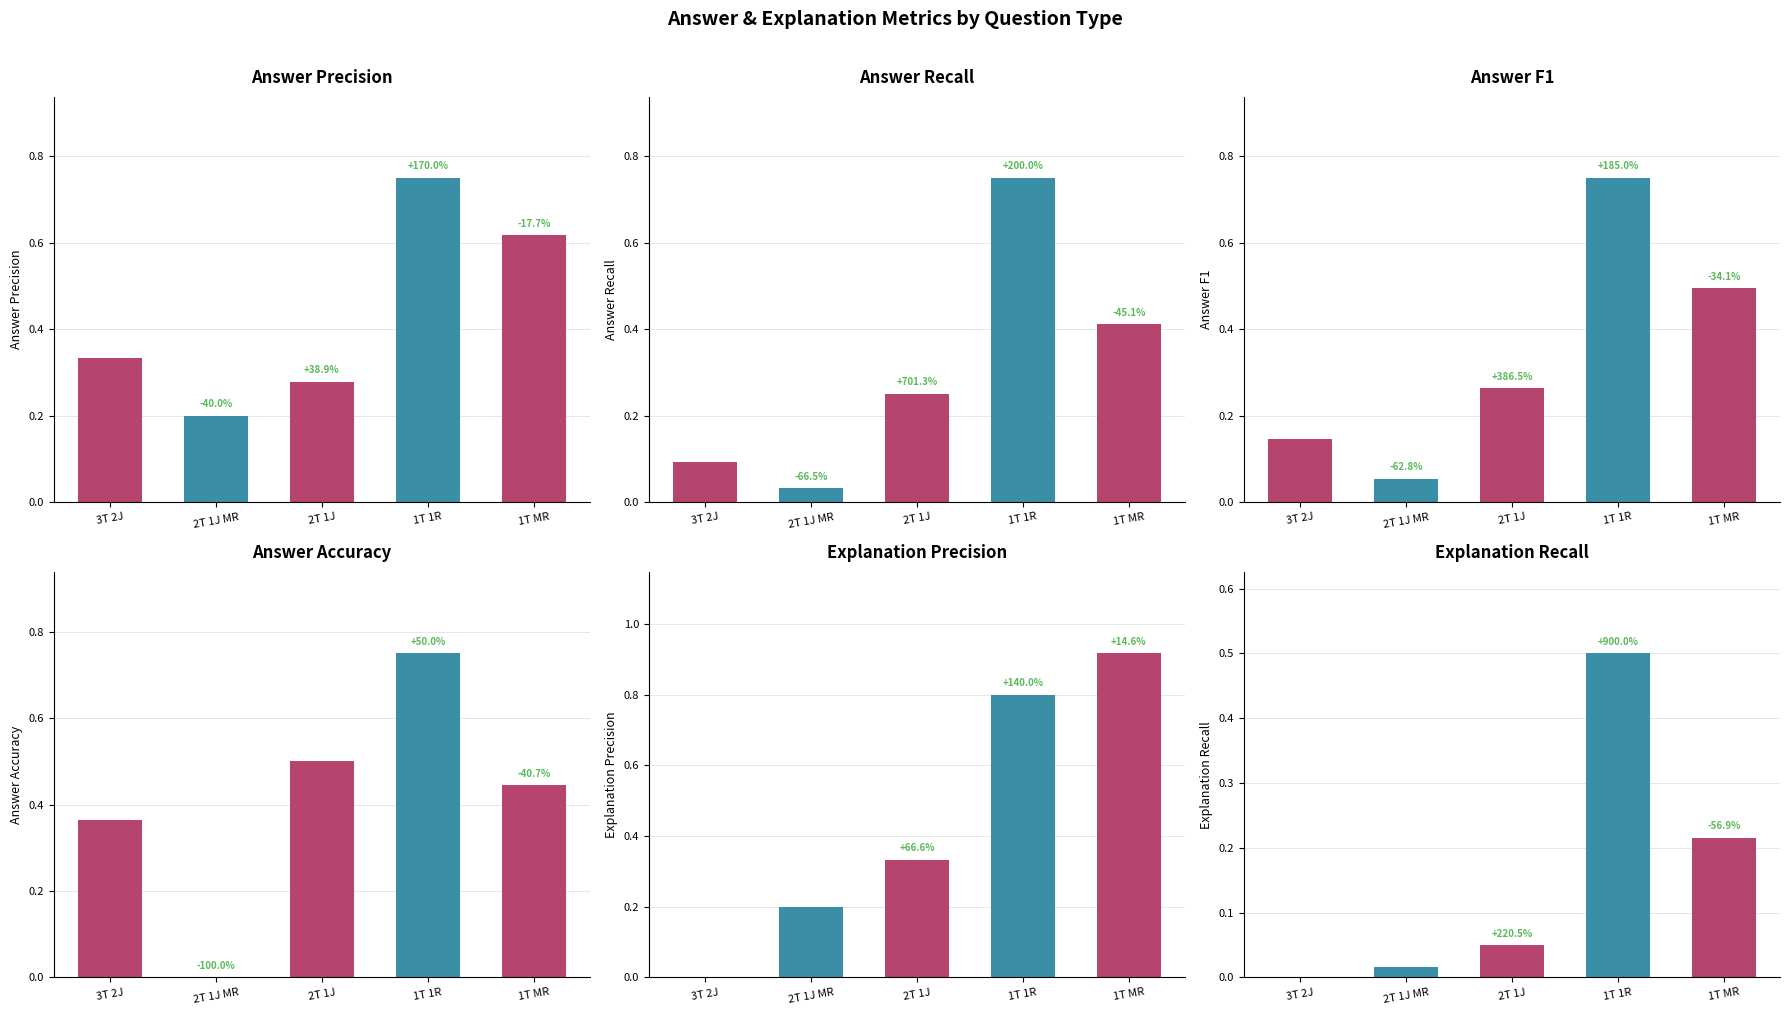

Is the value of Answer Recall at 2T 1J greater than the value of Explanation Precision at 1T MR?

No